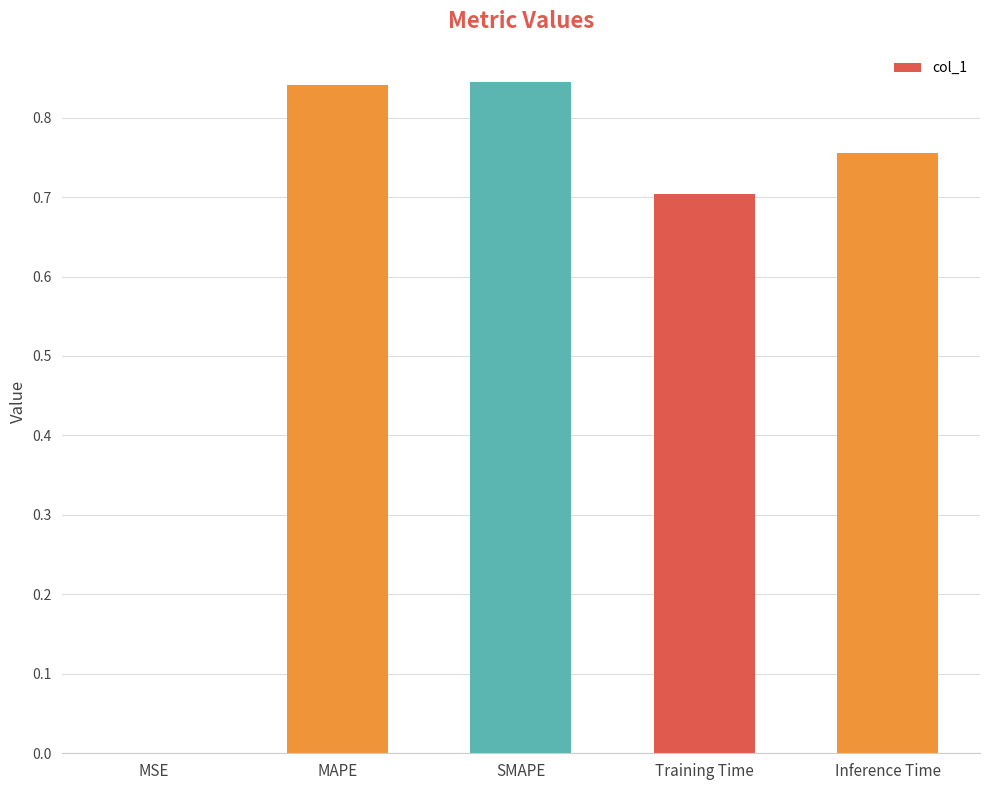

What is the change in value from Training Time to Inference Time?

+0.1